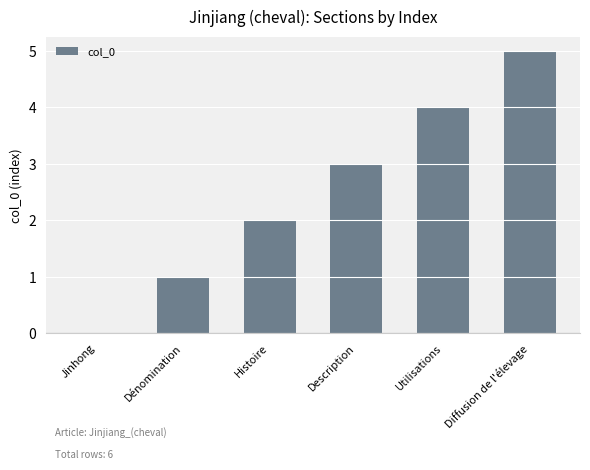

The value at Diffusion de l'élevage is 5. True or false?

True